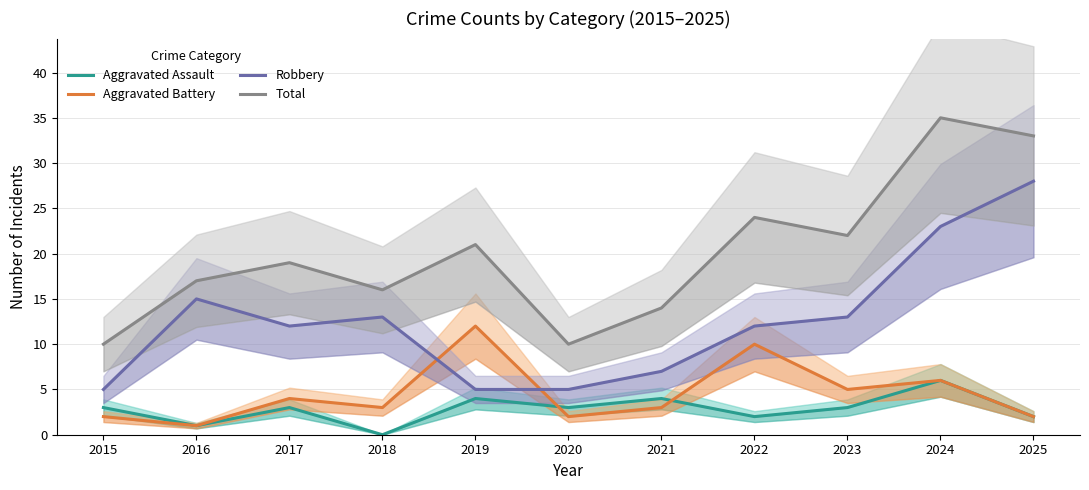

List the labels in order of Robbery value, largest first.

2025, 2024, 2016, 2018, 2023, 2017, 2022, 2021, 2015, 2019, 2020